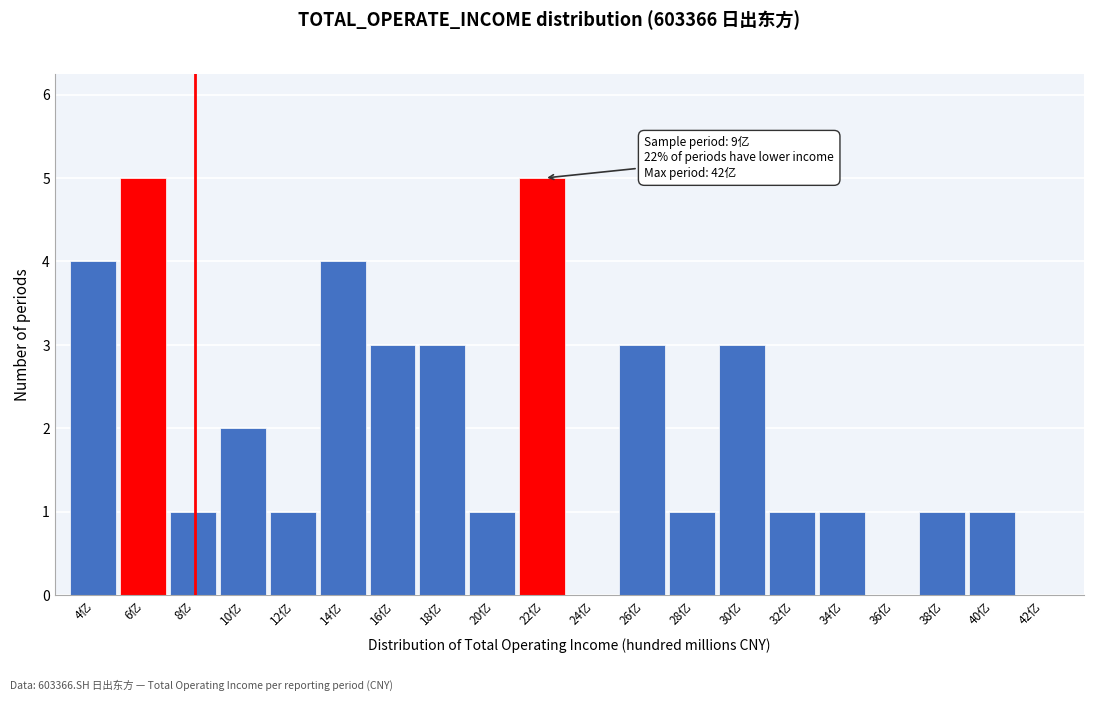

Reading right to left, what are all the values shown in this chart?

42亿=0	40亿=1	38亿=1	36亿=0	34亿=1	32亿=1	30亿=3	28亿=1	26亿=3	24亿=0	22亿=5	20亿=1	18亿=3	16亿=3	14亿=4	12亿=1	10亿=2	8亿=1	6亿=5	4亿=4